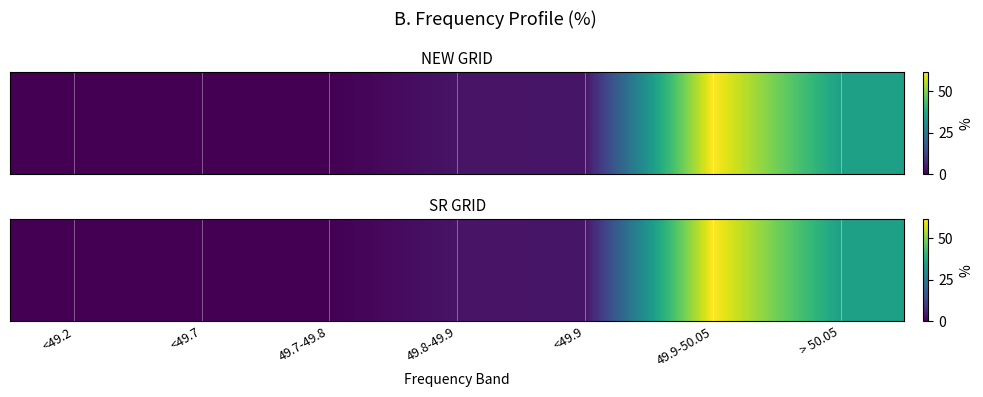

What is the sum of the values at <49.7 and 49.9-50.05?

61.5